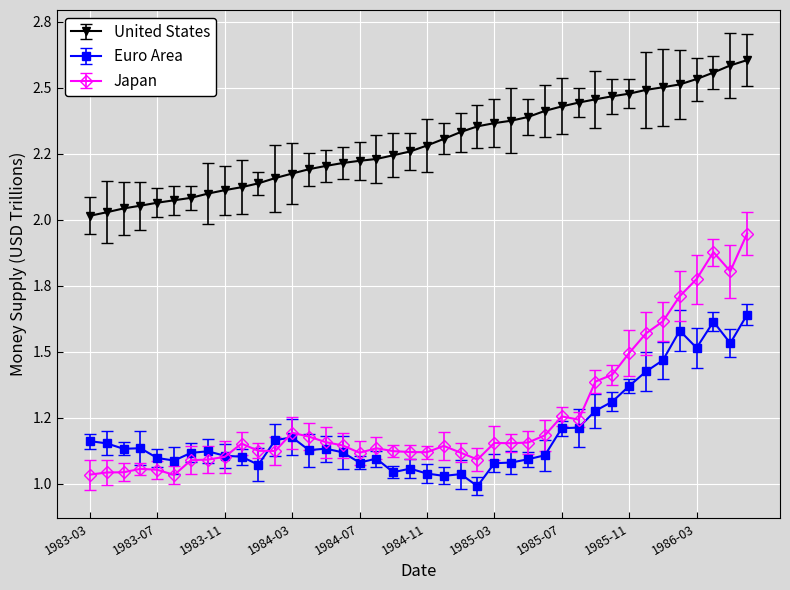

True or false: United States and Euro Area intersect in this chart.

False